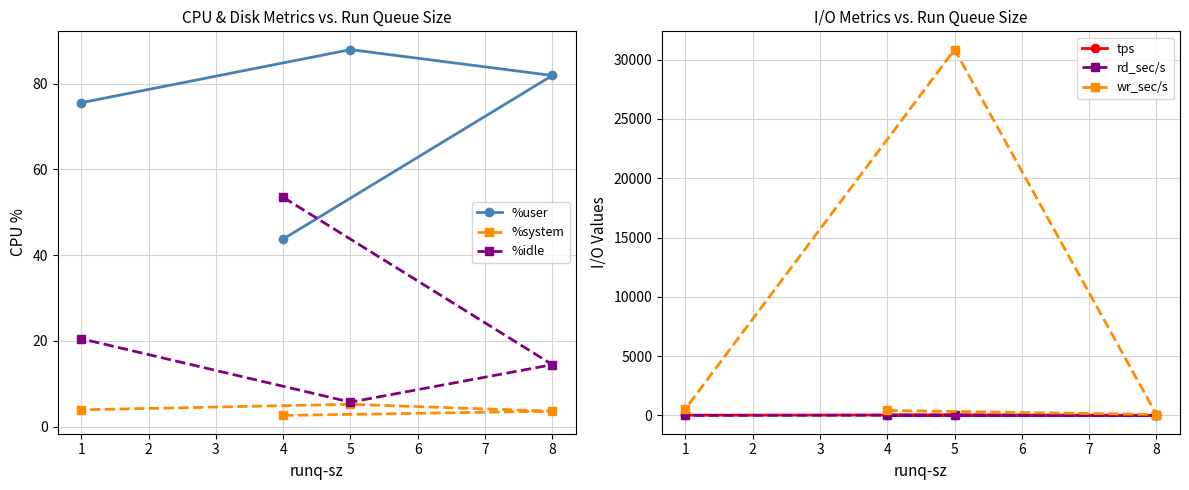

What is the lowest value of the %system series?

2.6